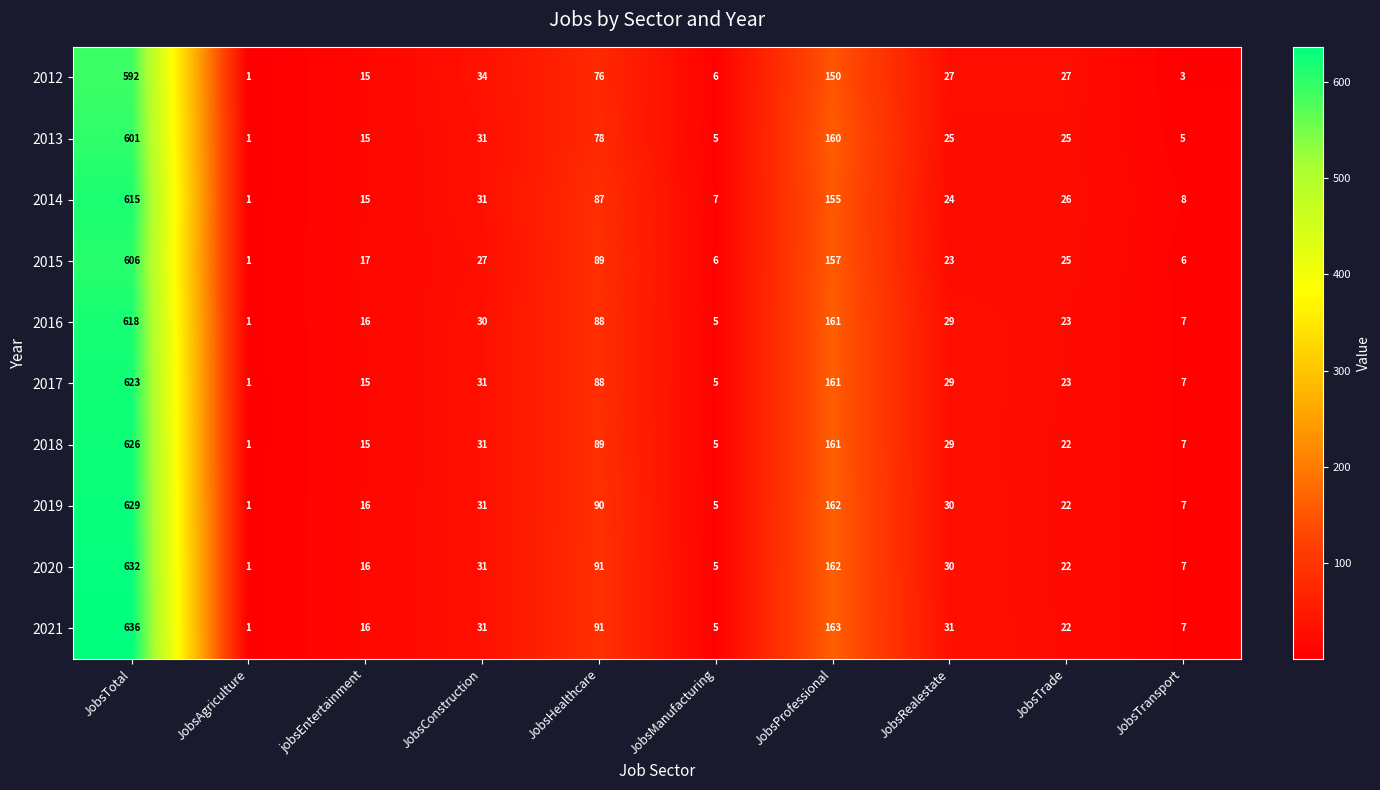

What is the sum of the 2020 values at JobsRealestate and JobsProfessional?

192